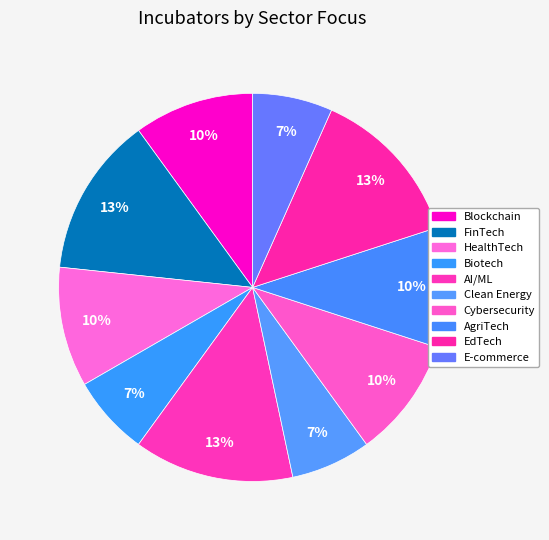

To the nearest percent, what is the average slice percentage?

10%